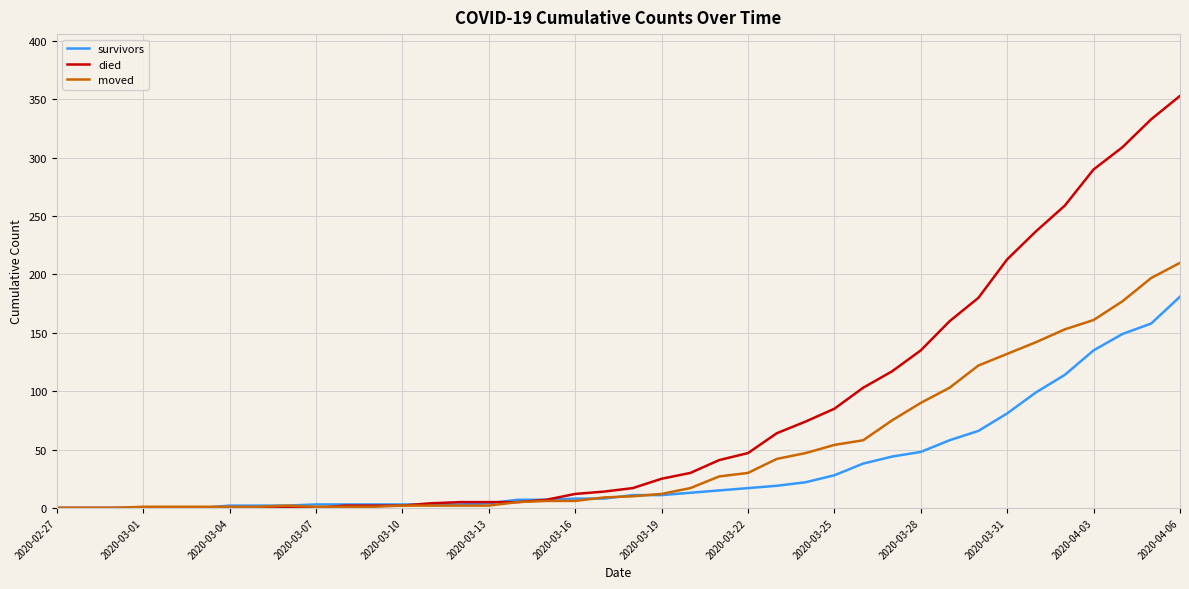

Which series has the largest total across all categories?

died